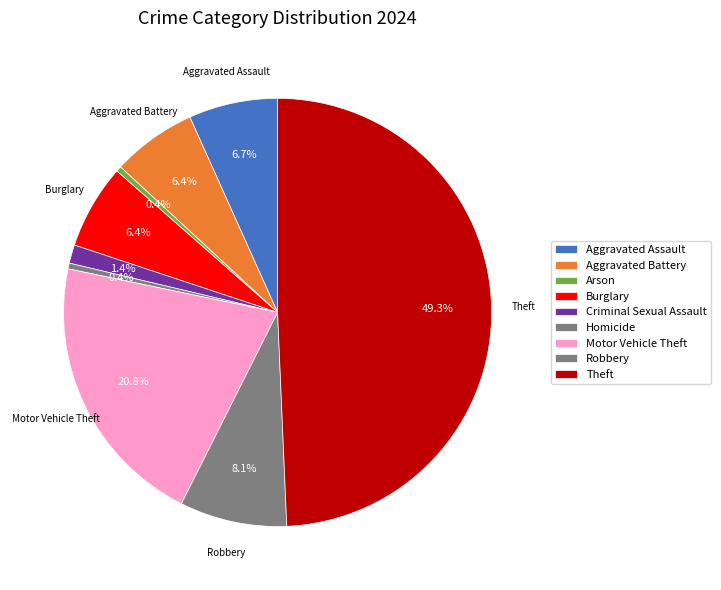

Is it true that Criminal Sexual Assault is 1% of the pie?

True